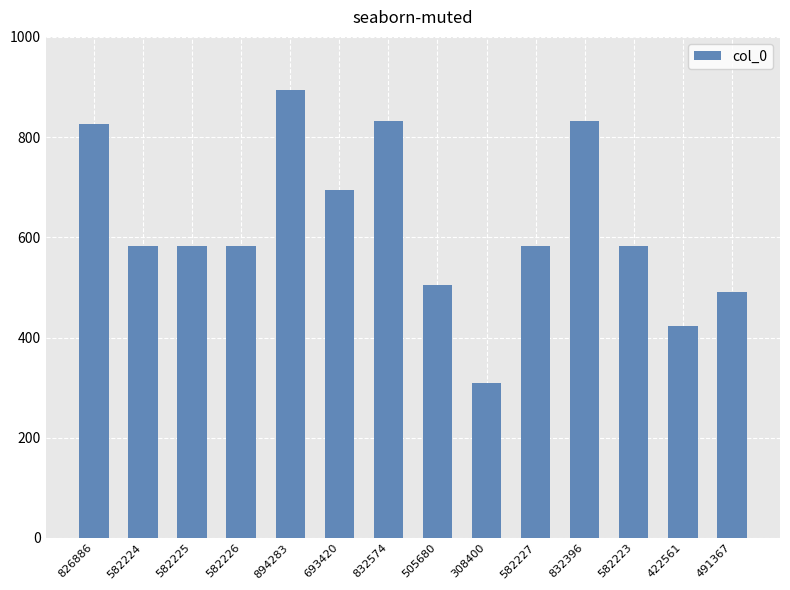

What is the value of the 4th bar from the left?

582.2